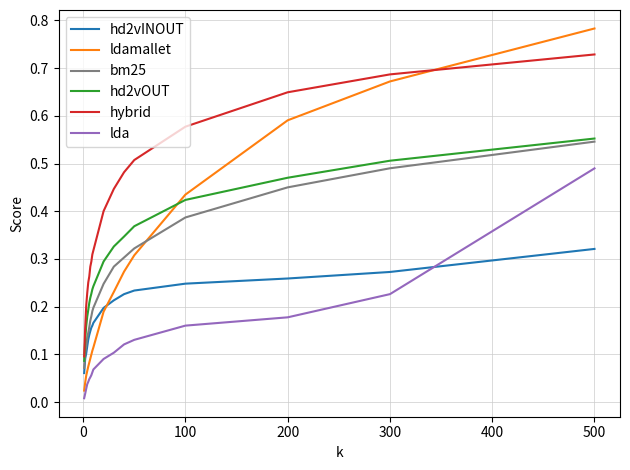

Which series has the largest range (max minus min)?

ldamallet